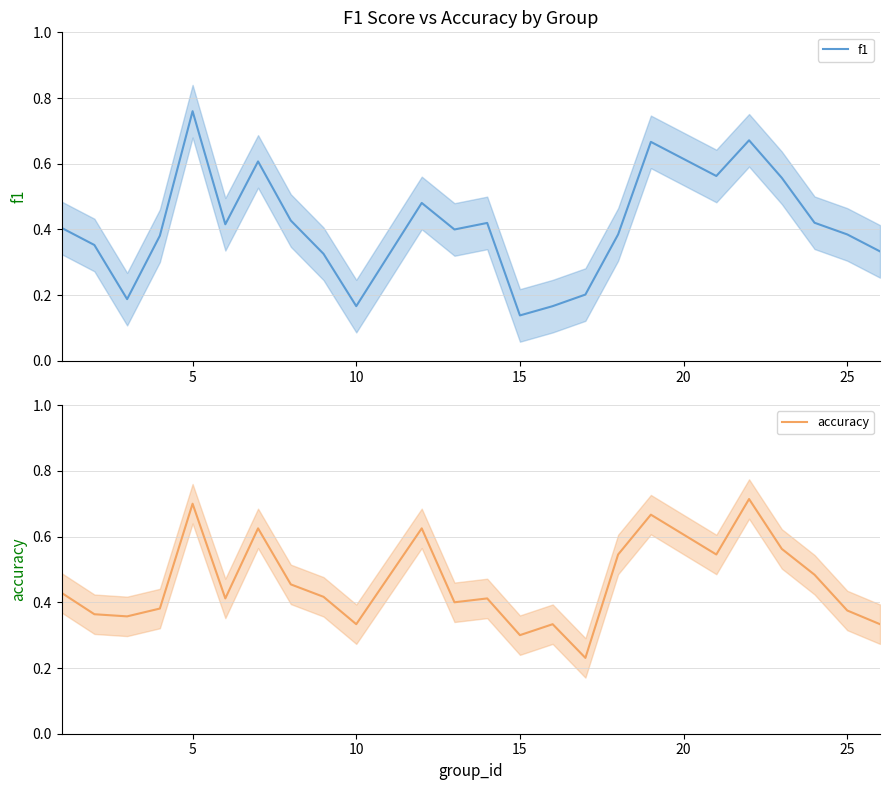

Which category has the lowest value in the f1 series?

15